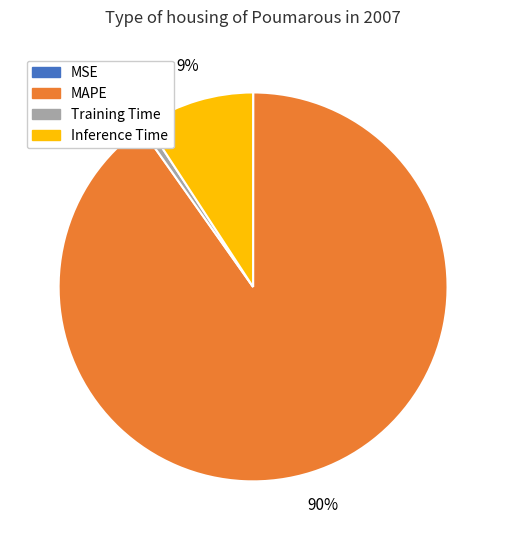

The Inference Time slice represents 9% of the pie. True or false?

True